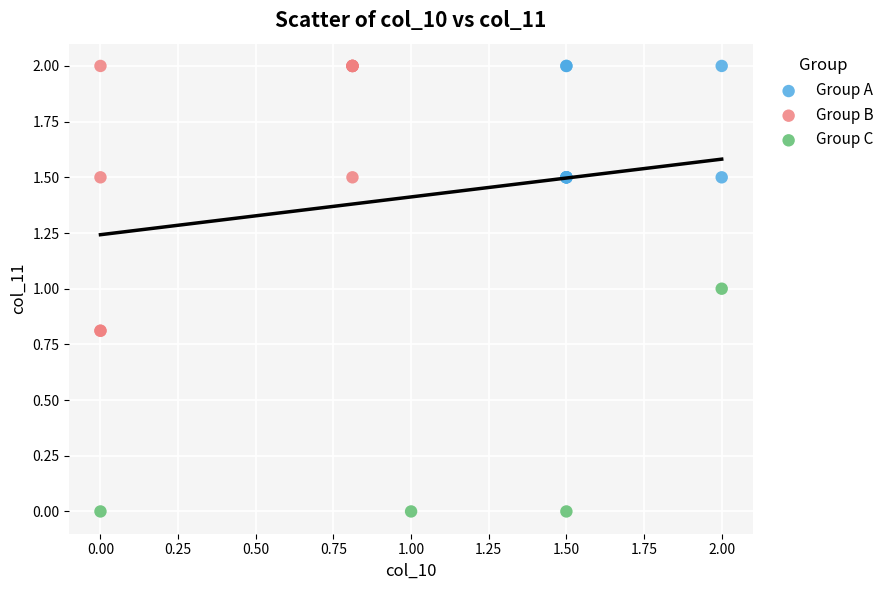

Which series contains the lowest Y value?

Group C